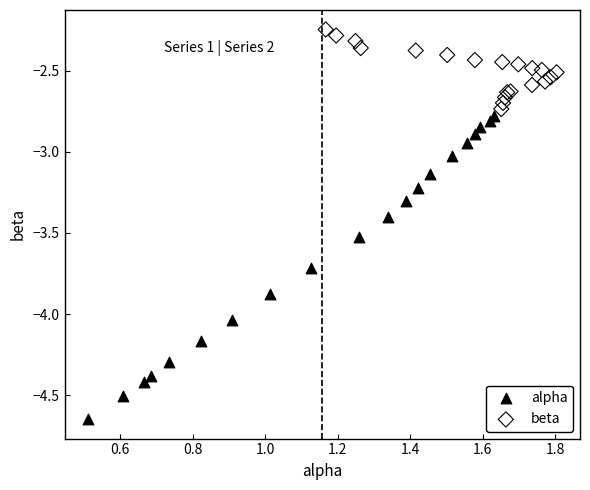

Which series reaches the minimum Y coordinate?

alpha